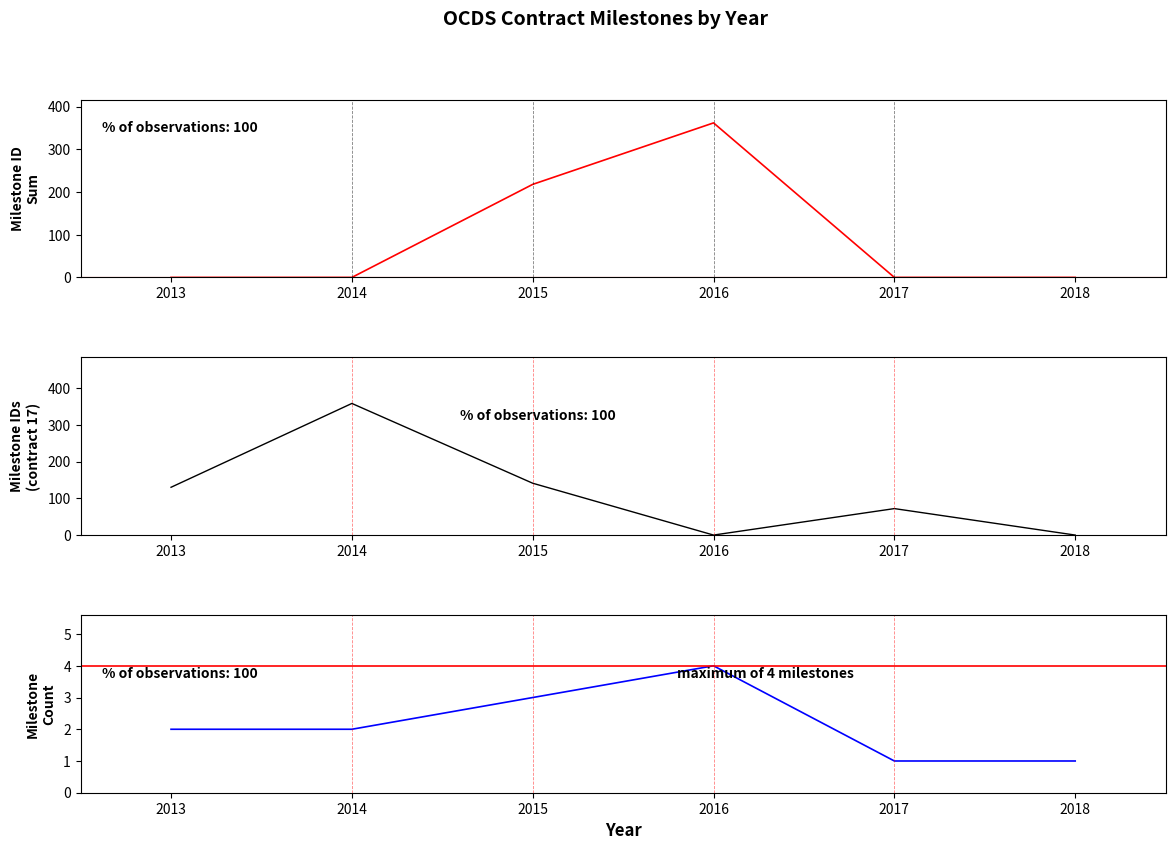

Rank the categories by contract_13 value from lowest to highest.

2013, 2014, 2017, 2018, 2015, 2016